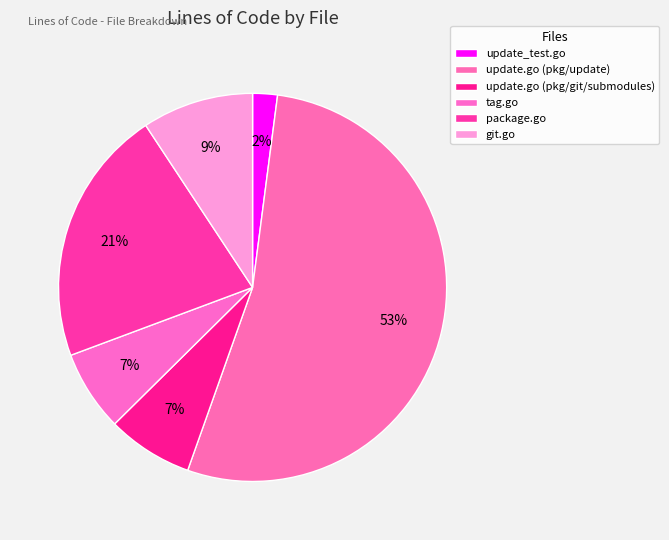

The tag.go slice represents 19% of the pie. True or false?

False